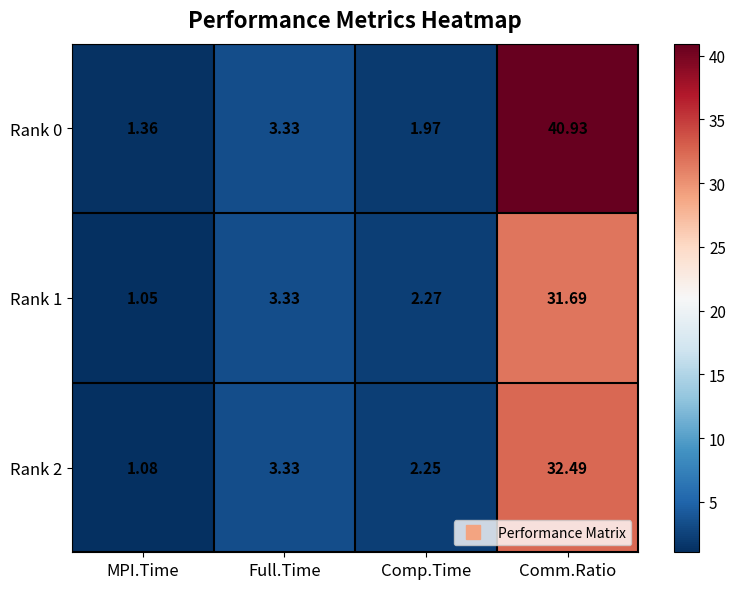

Where does the Rank 2 series first go above 3?

Full.Time